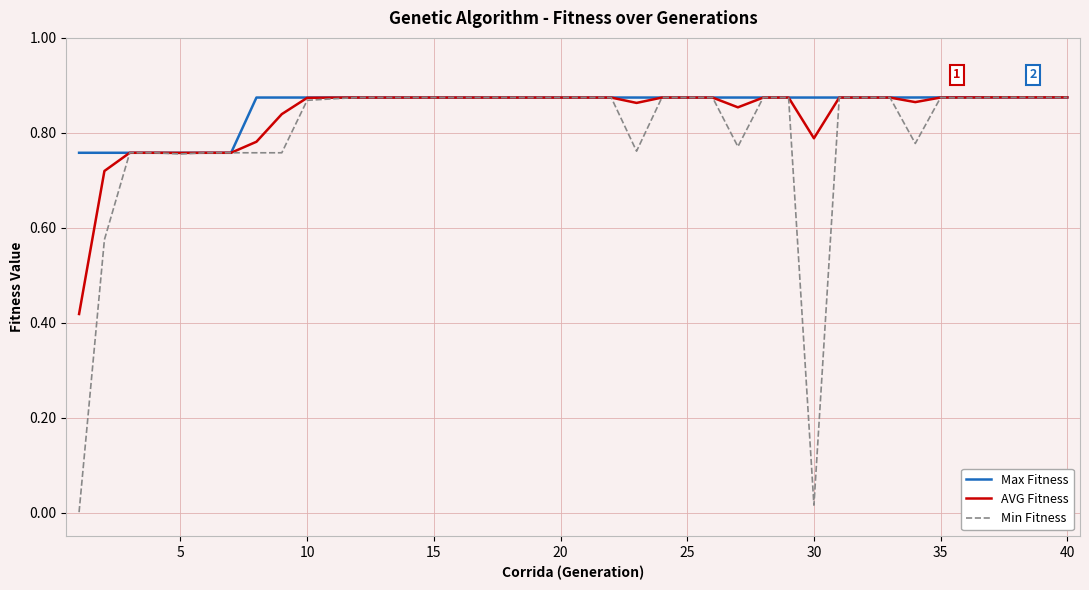

Rank the series by their average value, from highest to lowest.

Max Fitness, AVG Fitness, Min Fitness